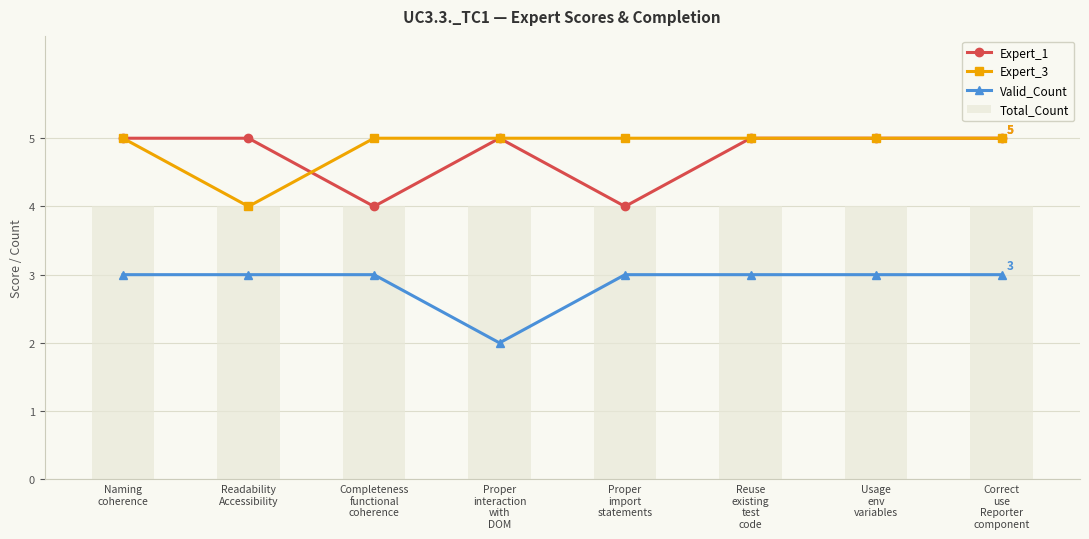

What is the difference between the highest and lowest values at Proper
import
statements?

2